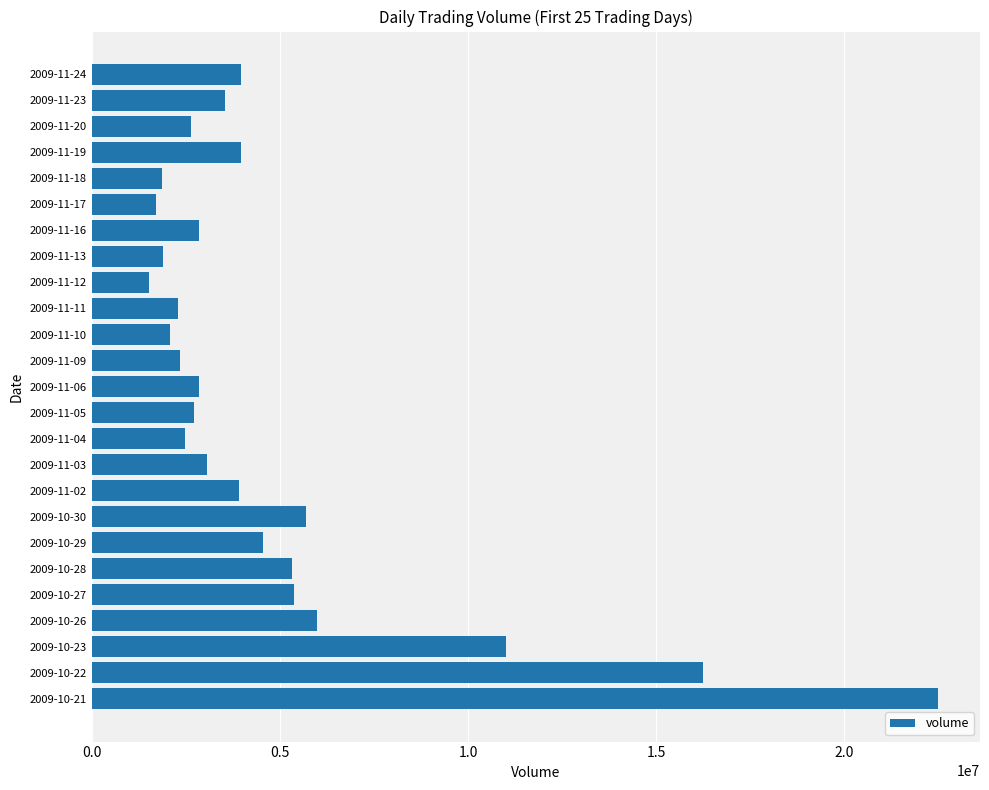

Is it true that the value at 2009-11-11 is 1172300?

False